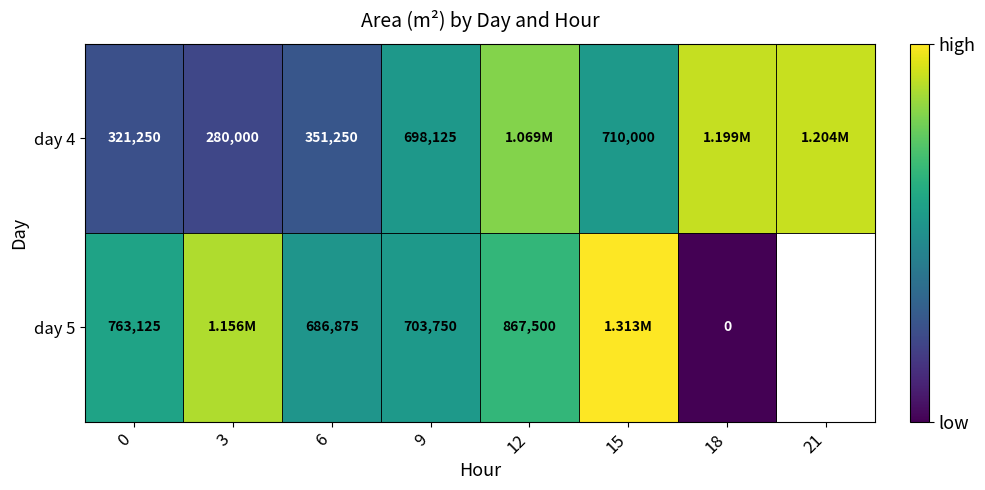

How many distinct data groups are displayed?

2